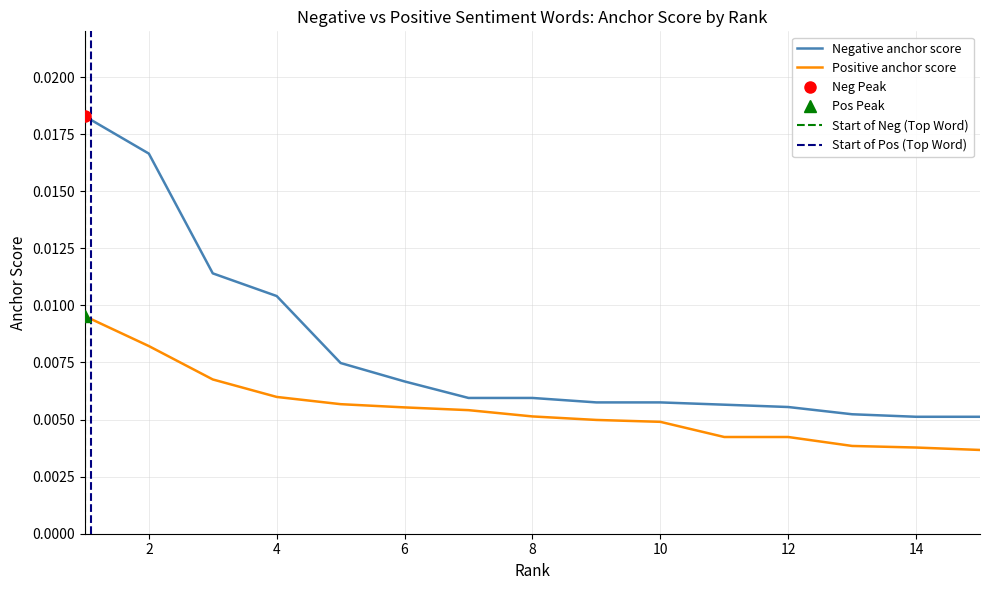

What is the sum of all Positive anchor score values?

0.1